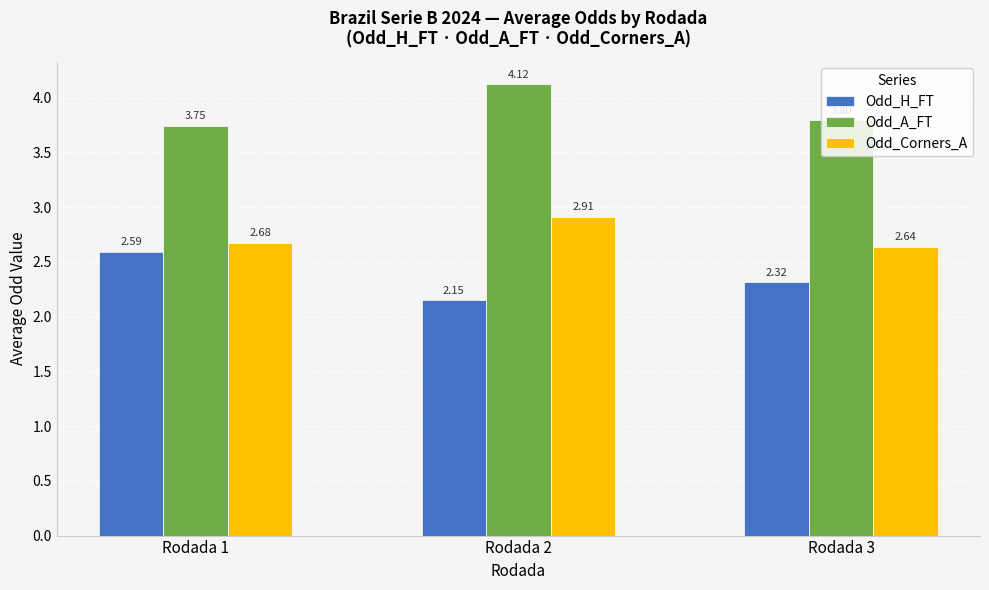

What is the total value across all series at Rodada 2?

9.2